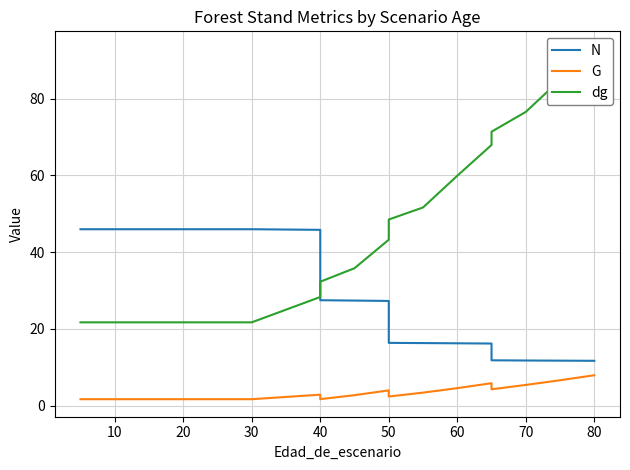

What is the value of the dg point at the 14th from the left?

59.9